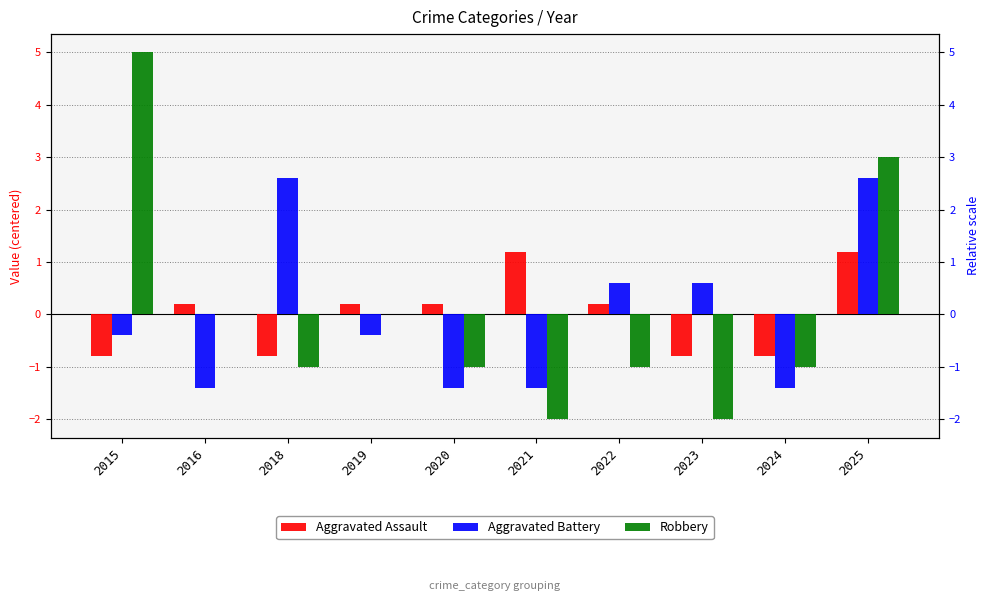

Does the chart contain any negative values?

Yes